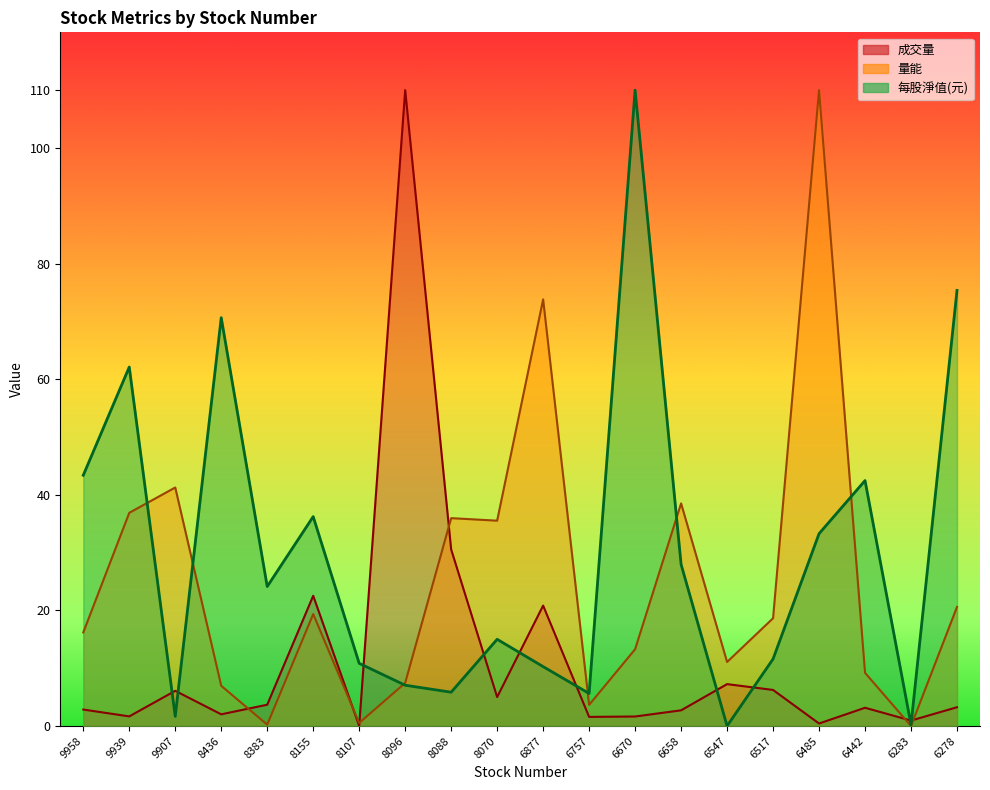

Which series has the largest total across all categories?

每股淨值(元)